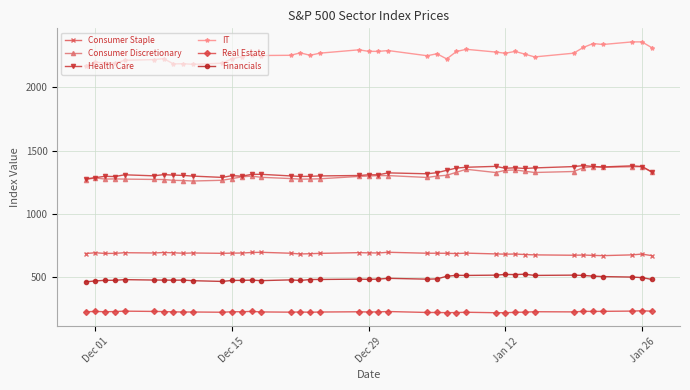

What is the smallest value displayed?

218.4